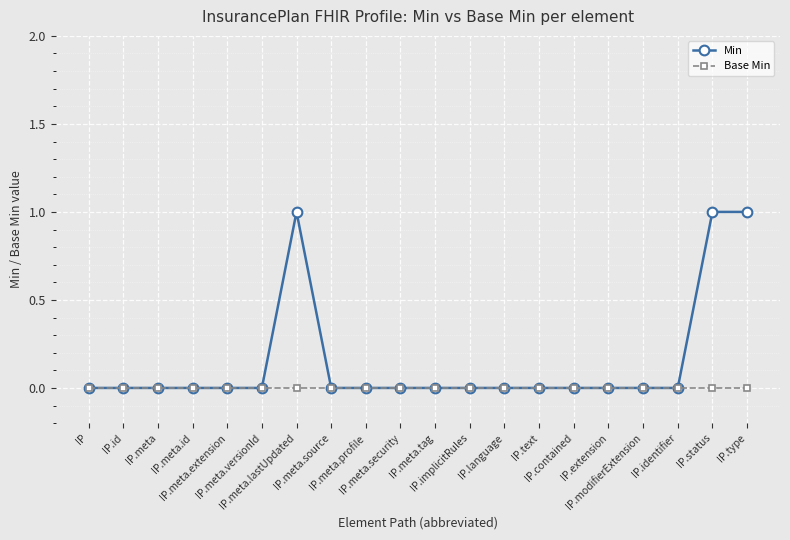

List the series in order of their overall mean, lowest first.

Base Min, Min